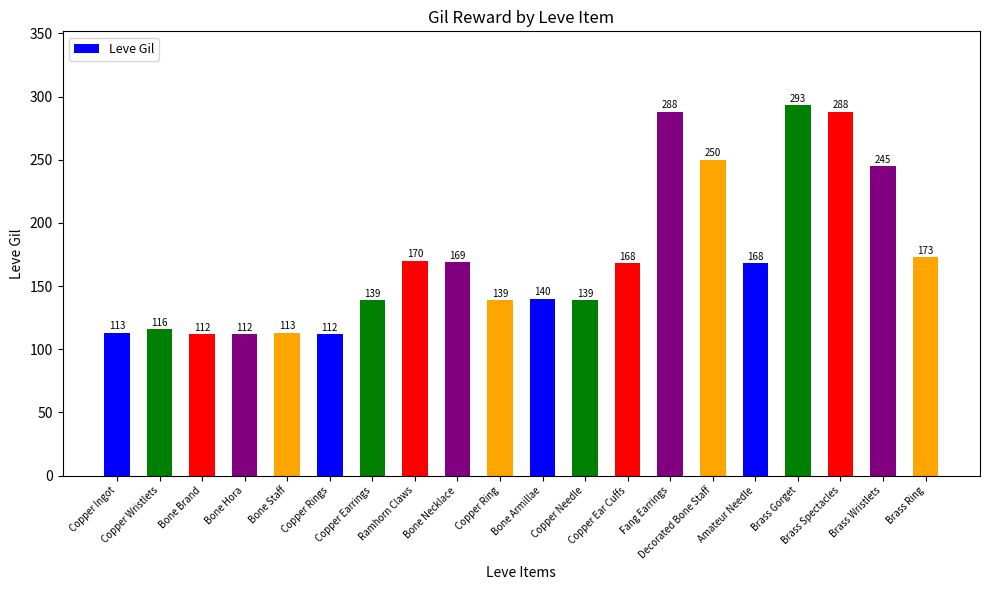

Reading left to right, what are all the values shown in this chart?

Copper Ingot=113	Copper Wristlets=116	Bone Brand=112	Bone Hora=112	Bone Staff=113	Copper Rings=112	Copper Earrings=139	Ramhorn Claws=170	Bone Necklace=169	Copper Ring=139	Bone Armillae=140	Copper Needle=139	Copper Ear Cuffs=168	Fang Earrings=288	Decorated Bone Staff=250	Amateur Needle=168	Brass Gorget=293	Brass Spectacles=288	Brass Wristlets=245	Brass Ring=173